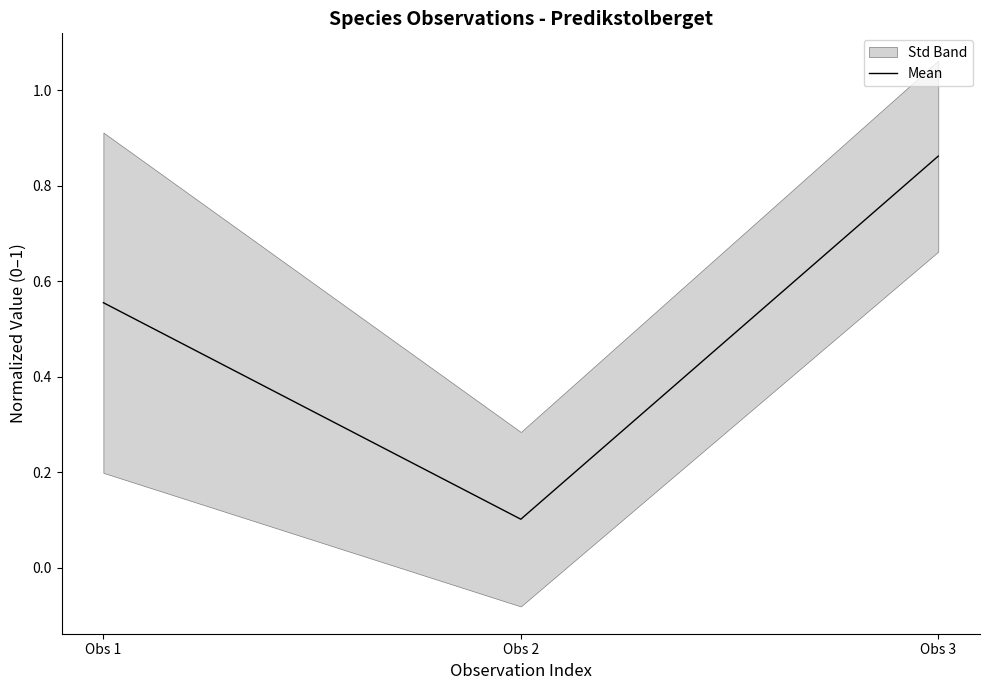

Reading right to left, what are all the values shown in this chart?

Obs 3=0.9	Obs 2=0.1	Obs 1=0.6